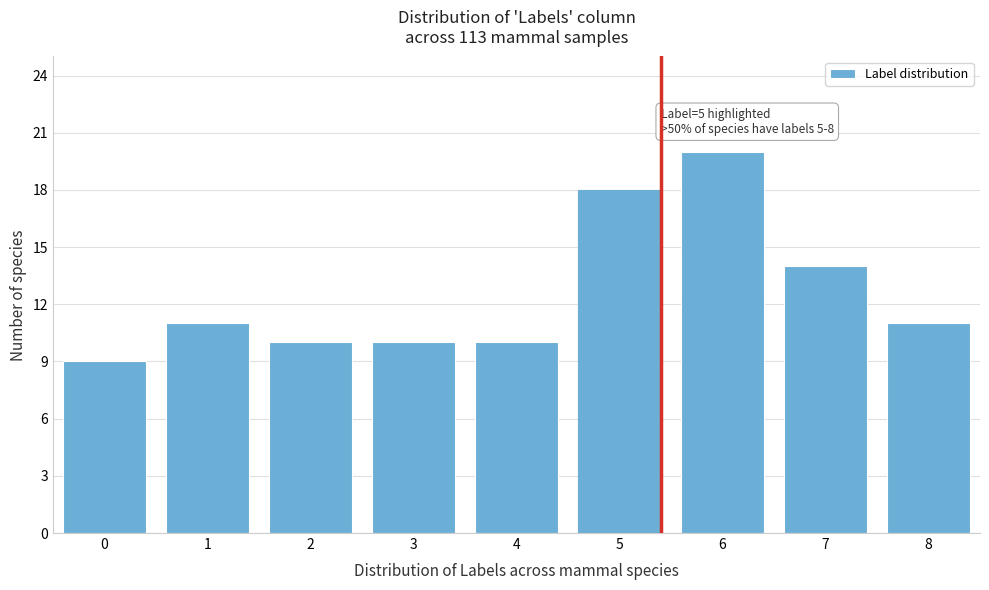

Reading left to right, what are all the values shown in this chart?

0=9	1=11	2=10	3=10	4=10	5=18	6=20	7=14	8=11